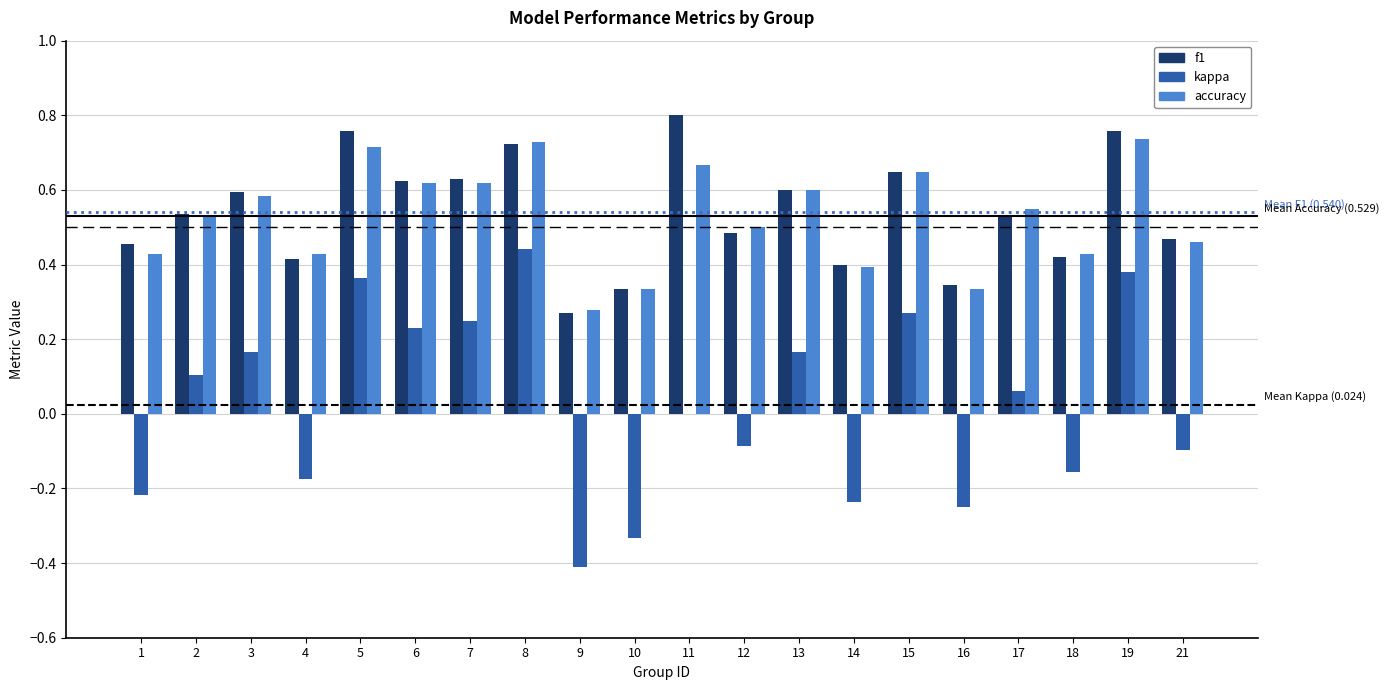

Which series changed the most between 2 and 9?

kappa